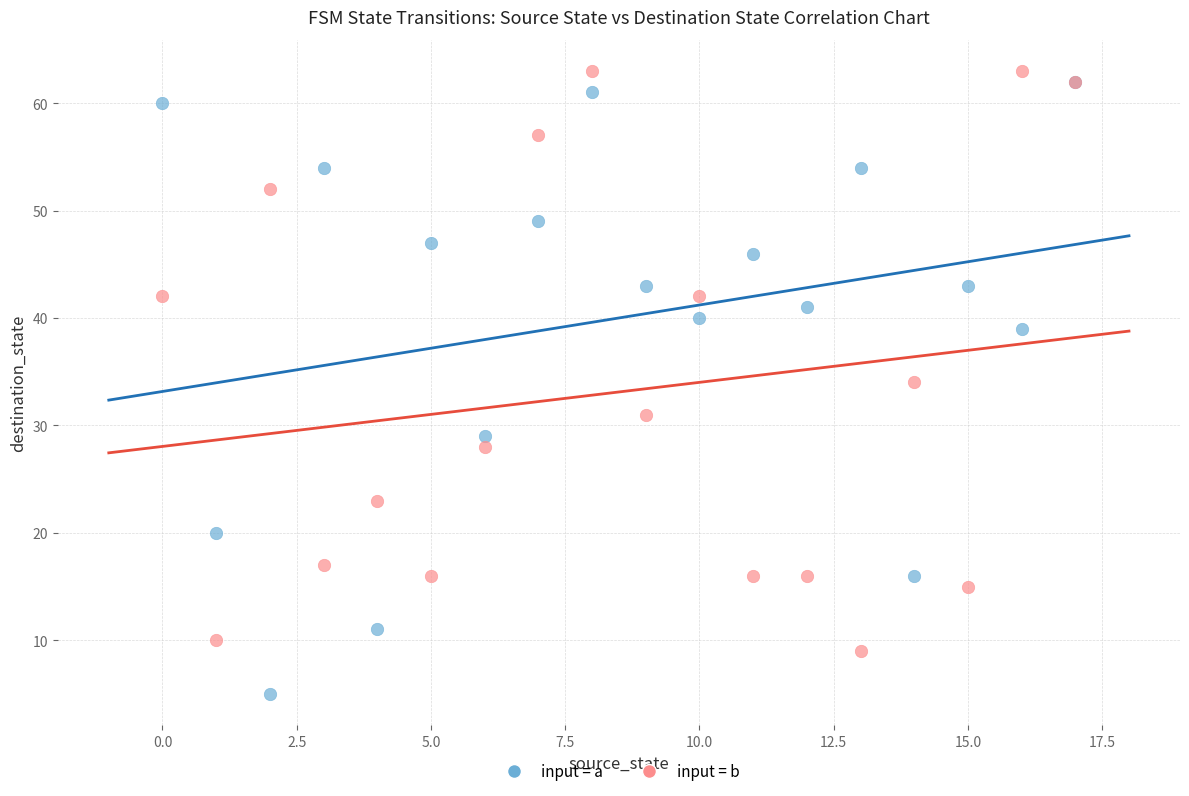

Which series contains the highest Y value?

input = b